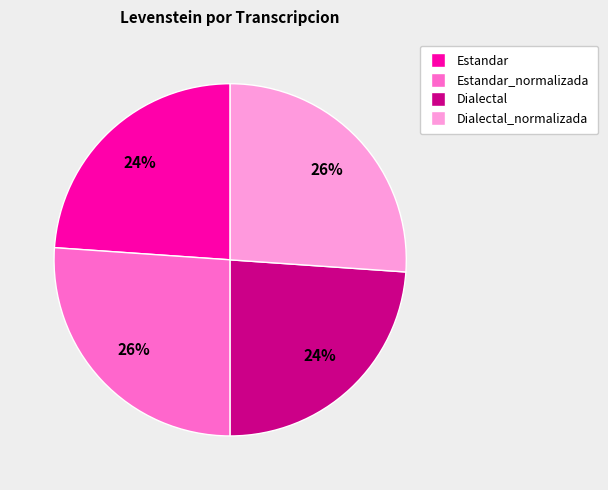

To the nearest percent, what is the difference between the largest and smallest slice percentages?

2%